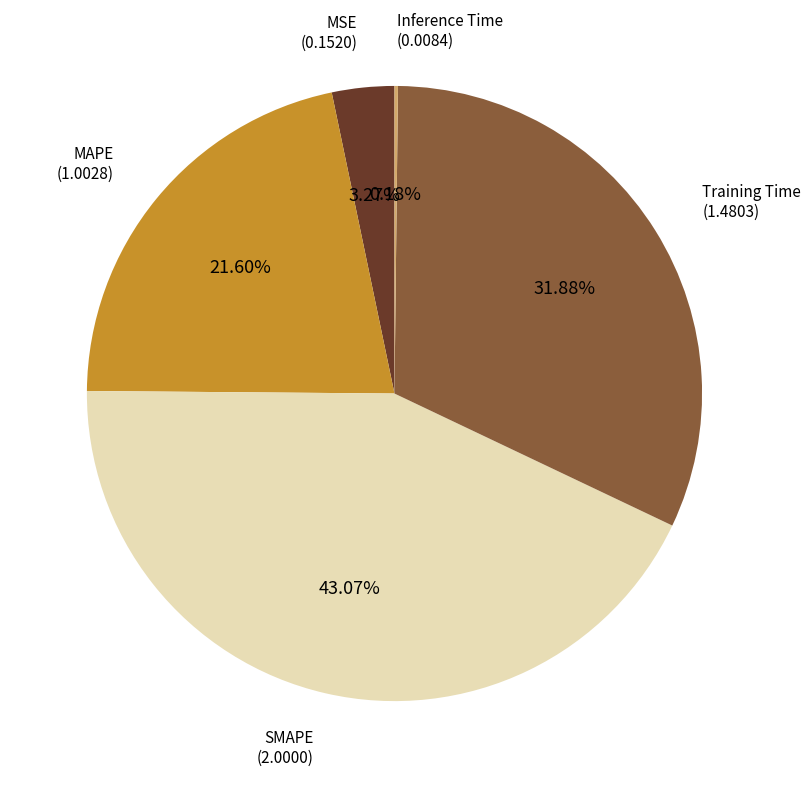

What is the total percentage of SMAPE and MAPE?

64.7%